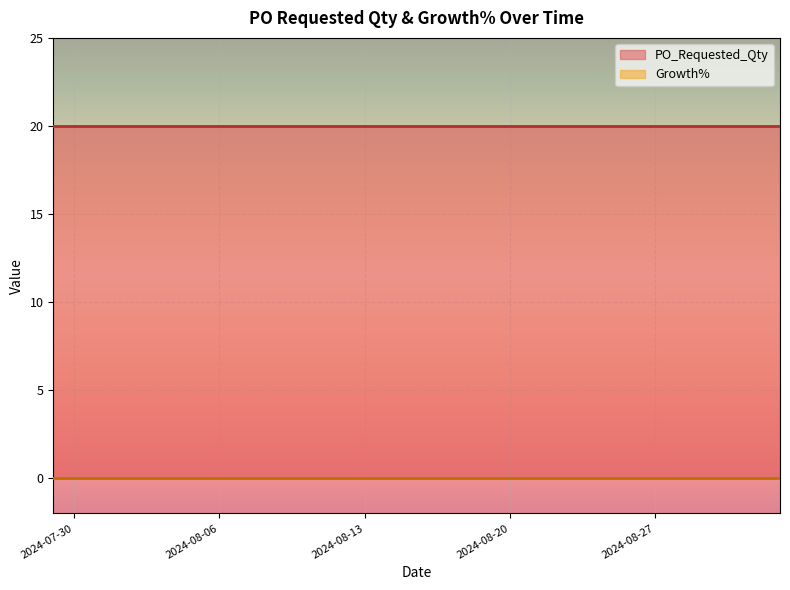

The value of Growth% at 2024-08-12 is 0. True or false?

True